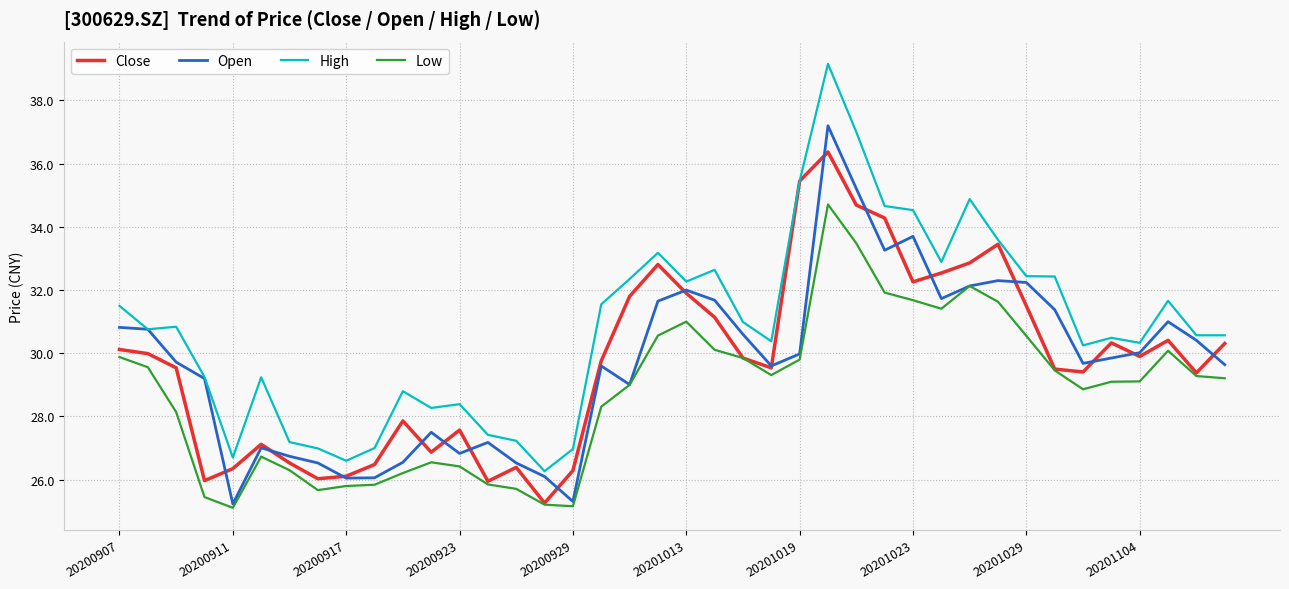

What is the average value of the Open series?

29.7